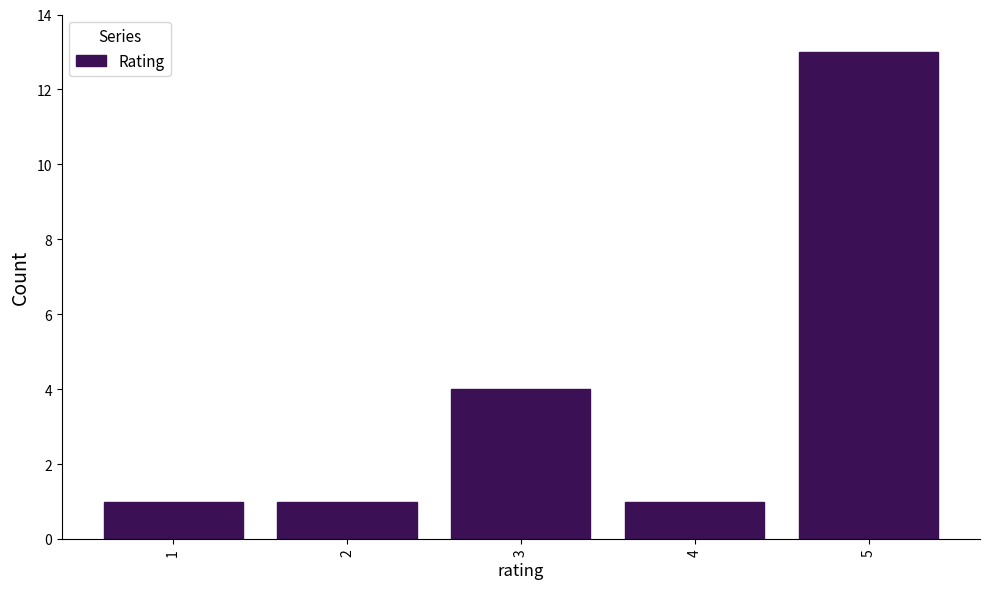

Reading left to right, list every bar in this chart as the range it spans on the x-axis followed by its height. The values are not printed on the chart, so give them approximately, as read against the axis.

0.5 to 1.5: 1
1.5 to 2.5: 1
2.5 to 3.5: 4
3.5 to 4.5: 1
4.5 to 5.5: 13